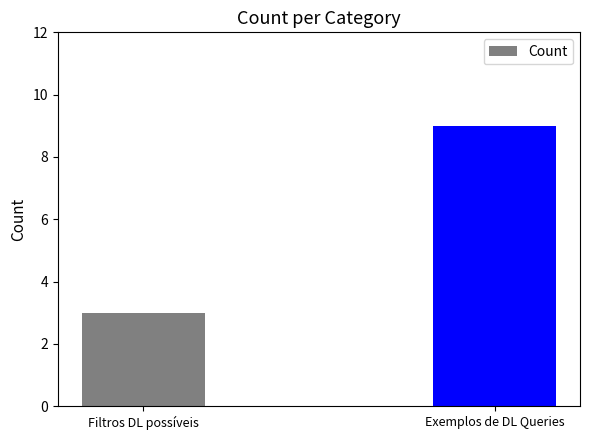

What is the maximum value shown in the chart?

9